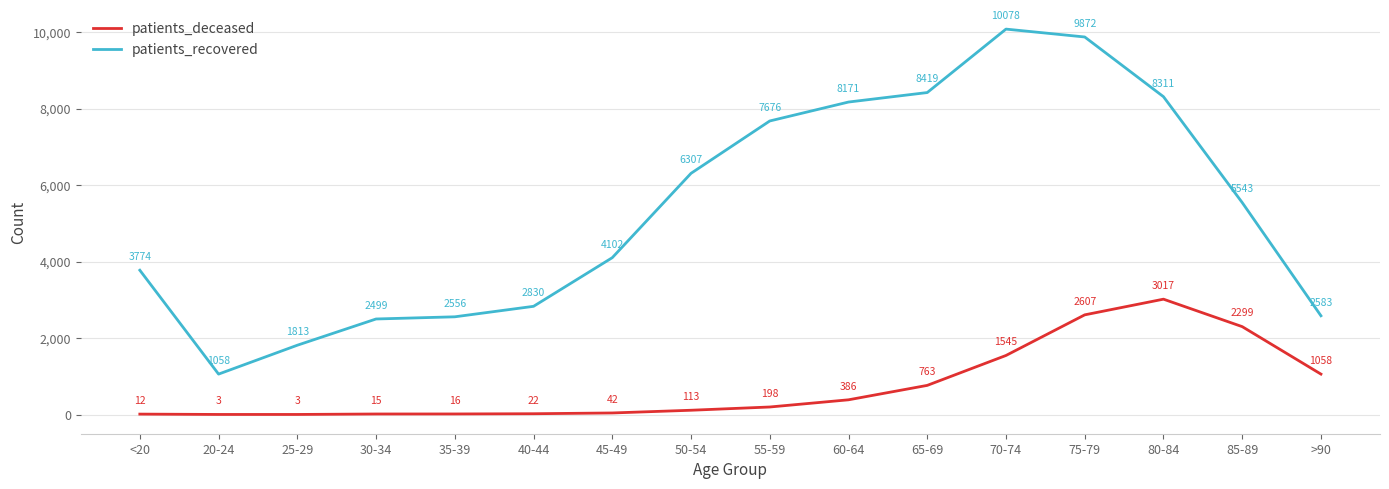

True or false: patients_recovered has a value of 6307 at 50-54.

True